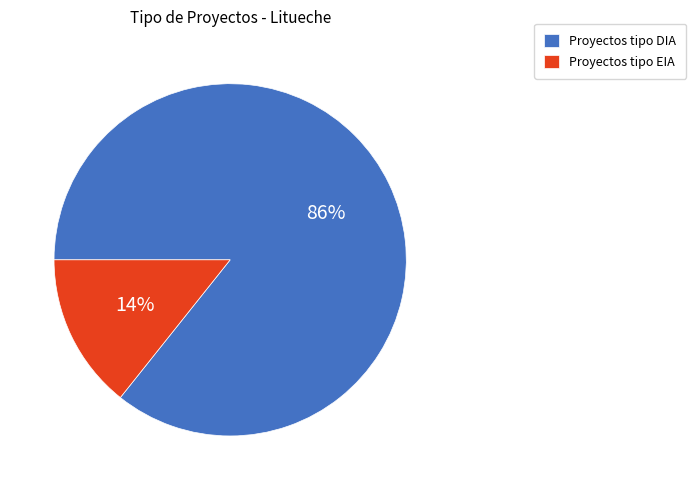

What is the smallest slice in the pie chart?

Proyectos tipo EIA